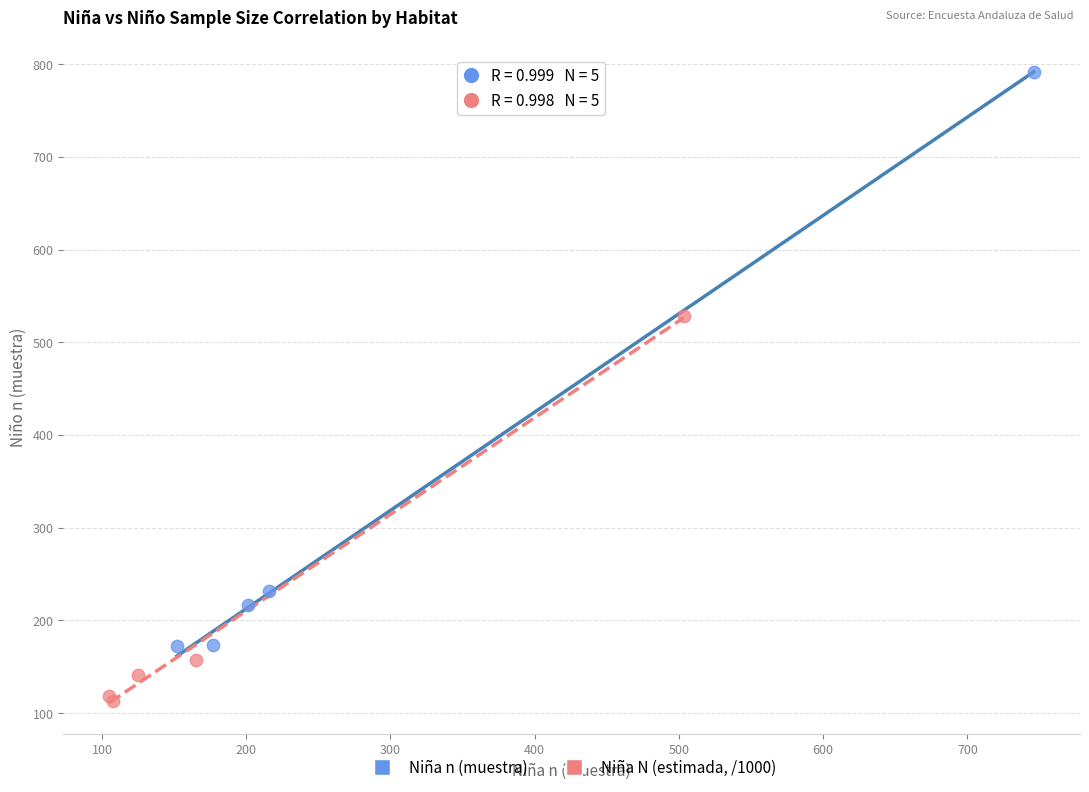

Which series contains the highest Y value?

Niña n (muestra)